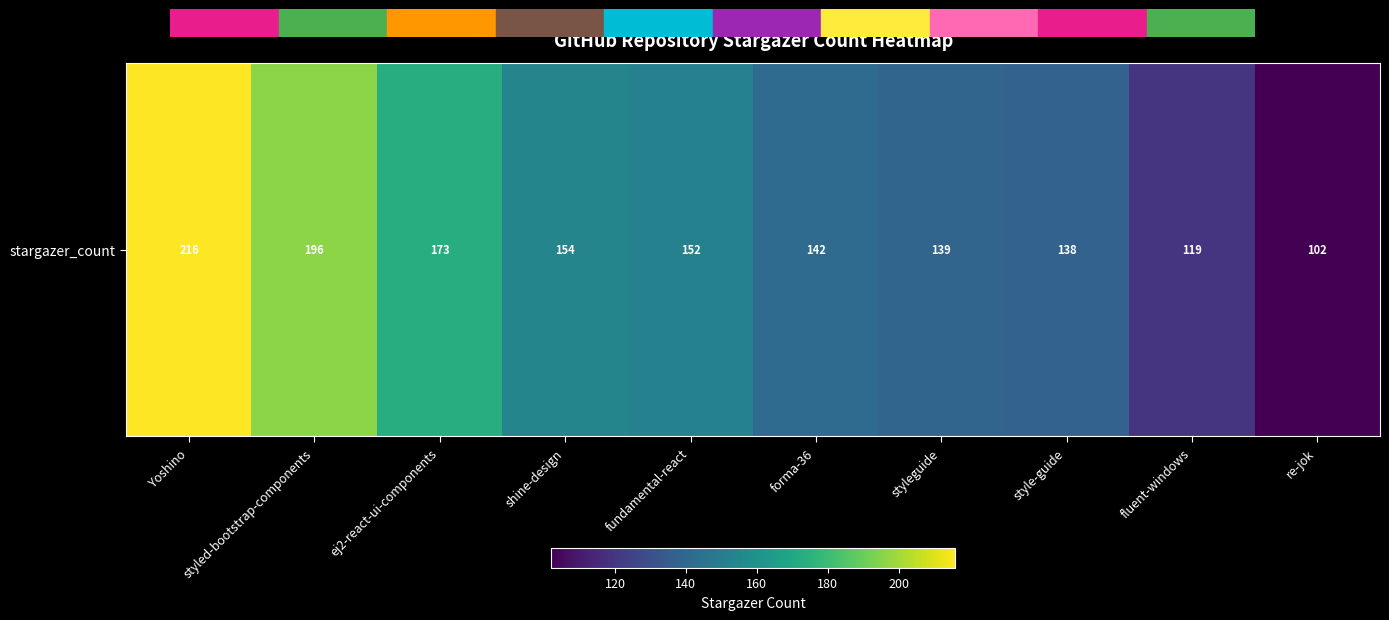

What is the sum of the values at shine-design and styled-bootstrap-components?

350